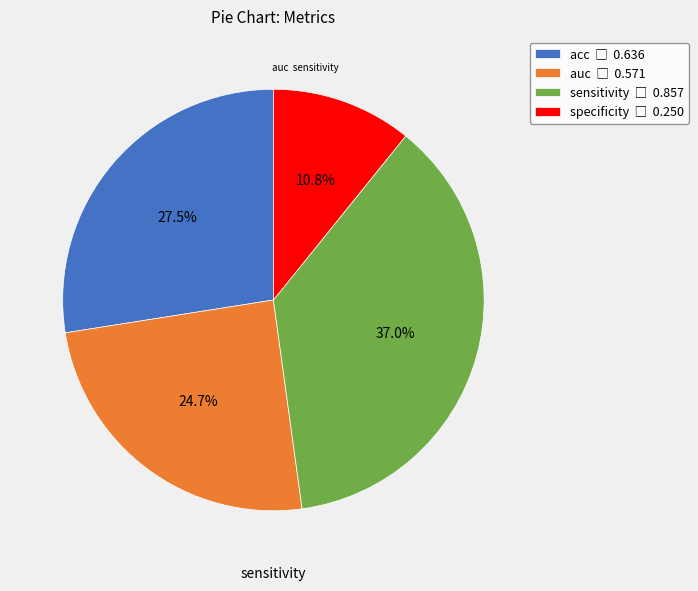

How many segments does this pie chart have?

4